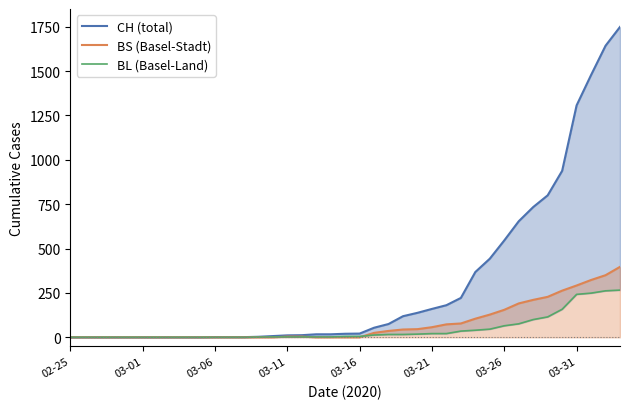

Reading left to right, what are all the values shown in this chart?

CH (total): 0	0	0	0	0	0	0	0	0	0	1	1	1	3	7	11	12	17	17	20	21	54	75	119	138	160	181	222	368	443	546	654	734	800	938	1307	1478	1643	1749
BS (Basel-Stadt): 0	0	0	0	0	0	0	0	0	0	0	0	0	0	0	4	4	0	0	0	0	25	36	44	46	57	73	78	105	128	155	191	211	228	263	292	323	350	397
BL (Basel-Land): 0	0	0	0	0	0	0	0	0	0	0	0	0	1	2	2	2	2	2	5	5	13	16	16	18	21	21	35	40	46	65	76	100	115	158	242	249	262	266